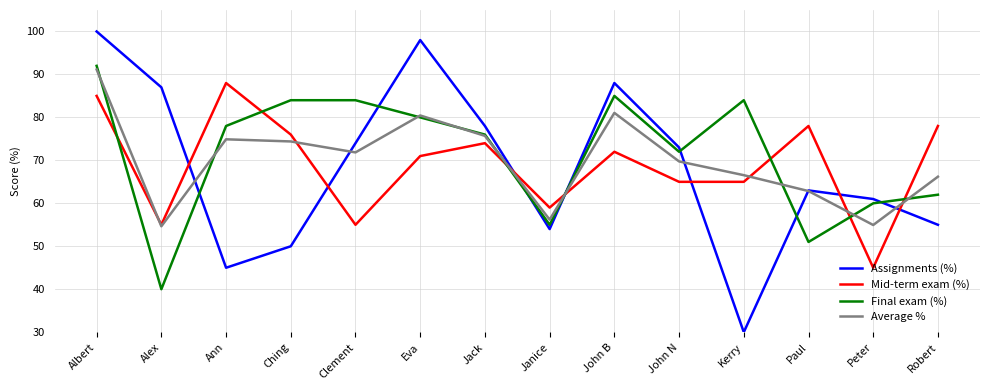

List the series in order of their peak value, highest first.

Assignments (%), Final exam (%), Average %, Mid-term exam (%)